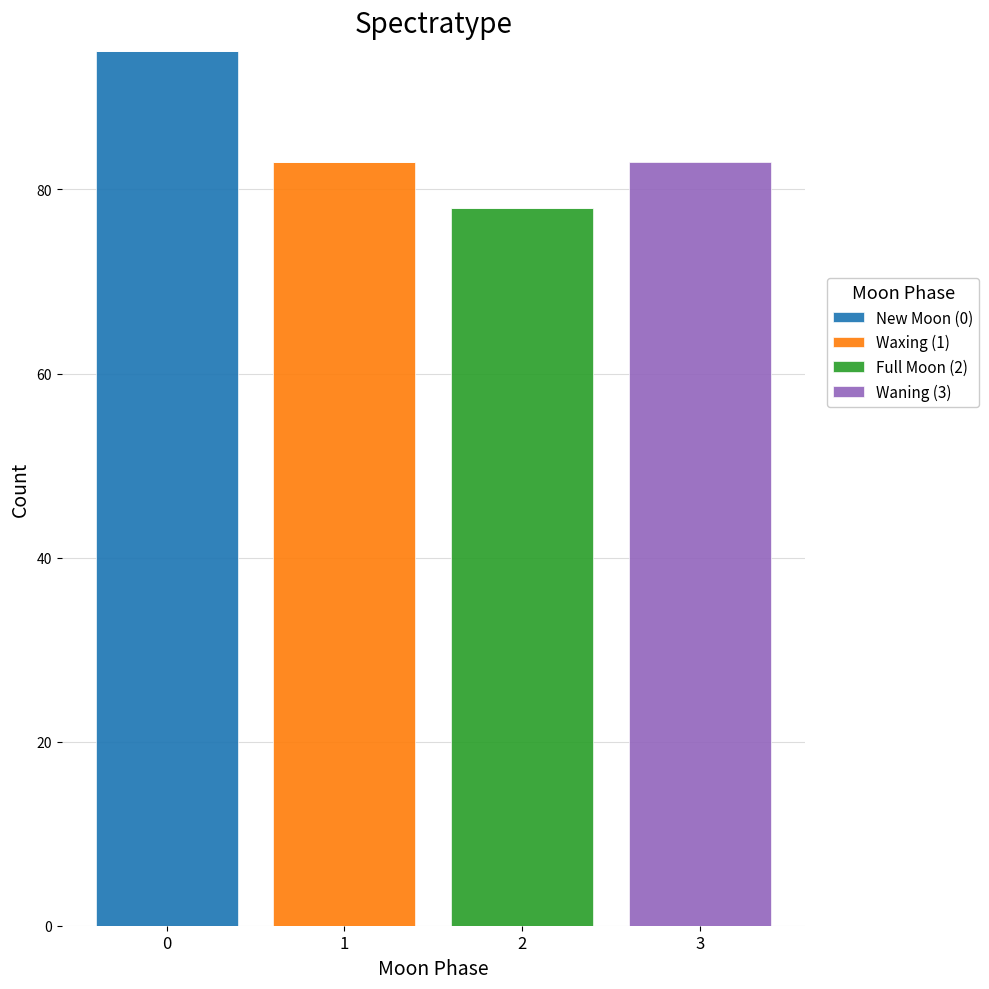

Reading left to right, list the values for the New Moon (0) series.

0=95	1=0	2=0	3=0